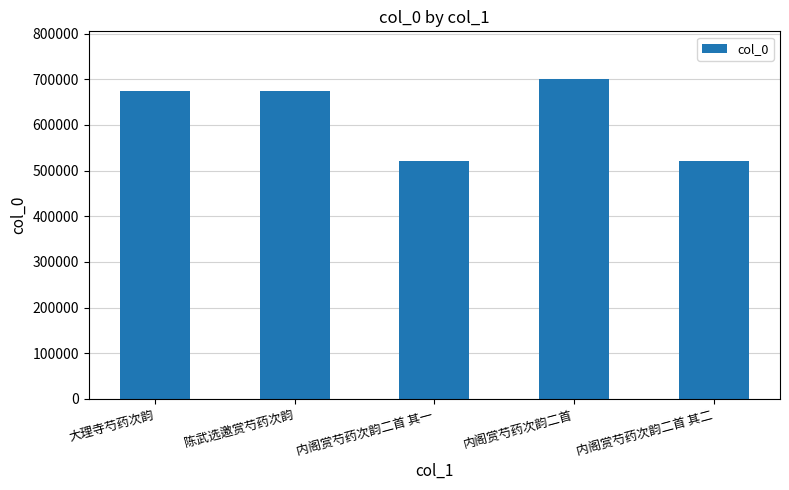

Which has a higher value, 内阁赏芍药次韵二首 or 内阁赏芍药次韵二首 其二?

内阁赏芍药次韵二首